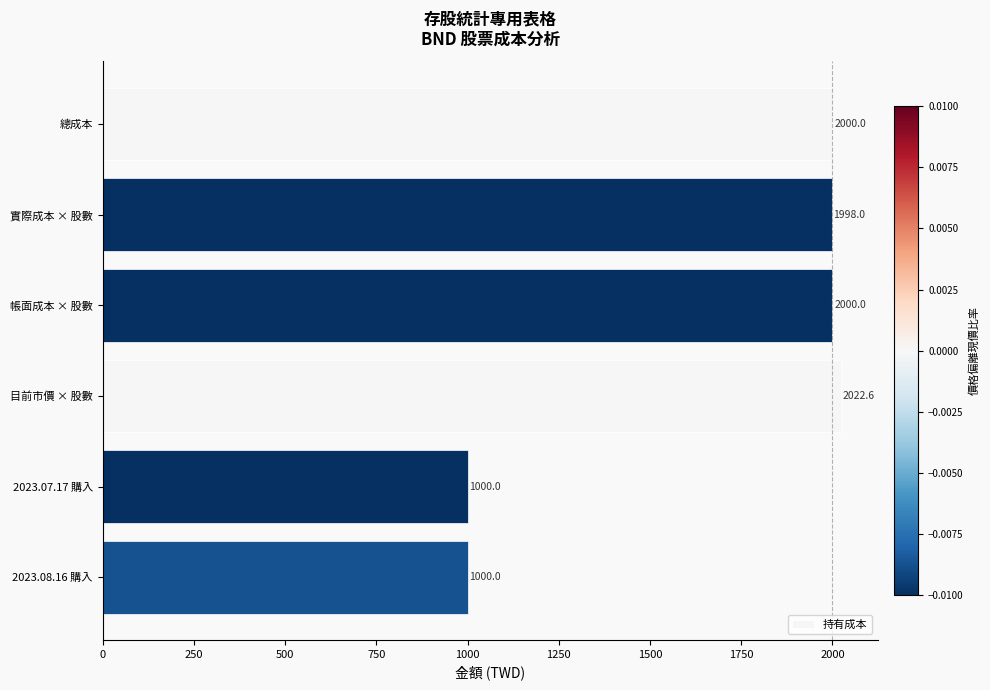

The value at 2023.08.16 購入 is 609.2. True or false?

False